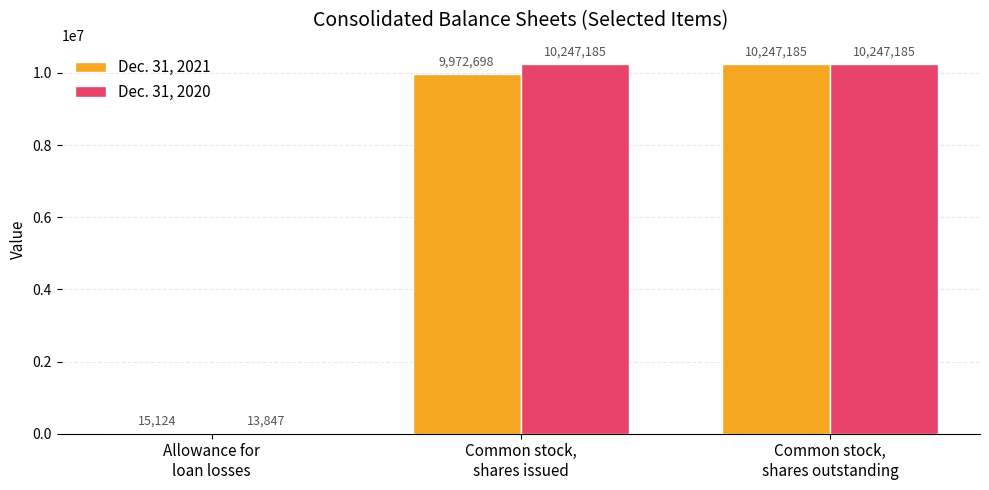

What is the sum of all Dec. 31, 2021 values?

20235007